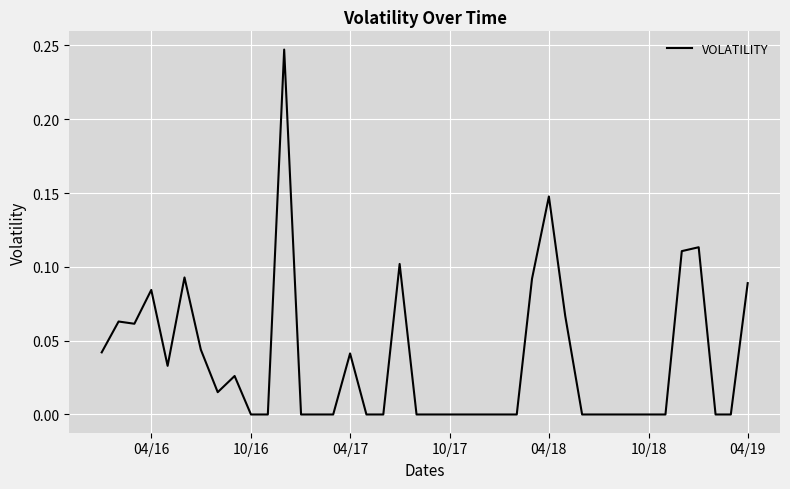

True or false: there are more than 1 points higher than both neighbors.

True